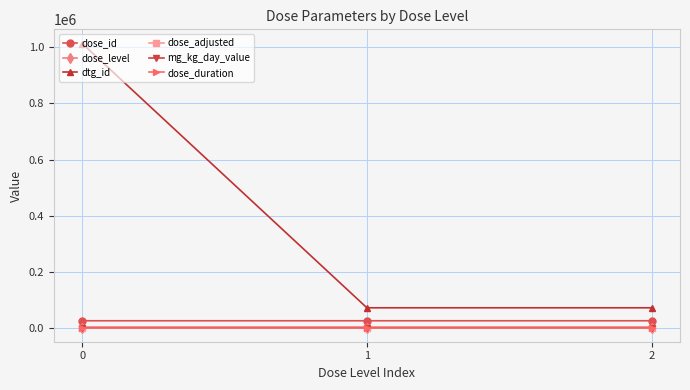

What is the sum of the dose_level values at 2 and 1?

3